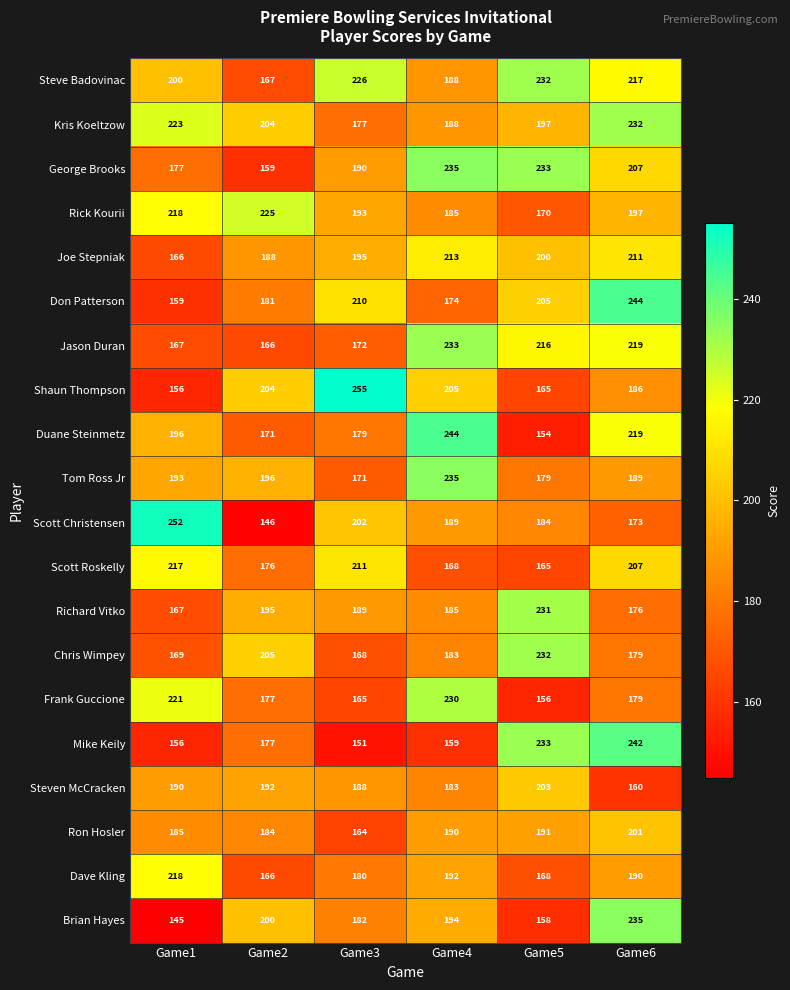

Which category has the lowest value across all series?

Game1